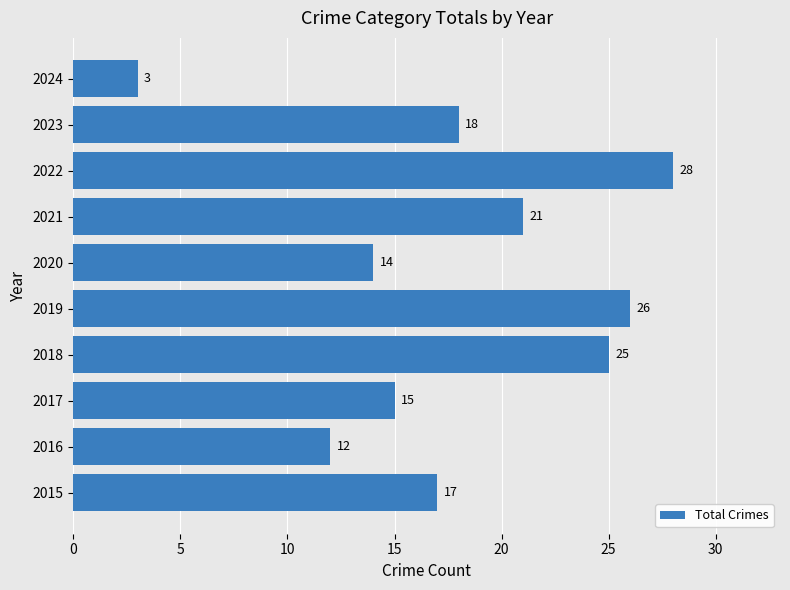

Rank the categories by value from lowest to highest.

2024, 2016, 2020, 2017, 2015, 2023, 2021, 2018, 2019, 2022